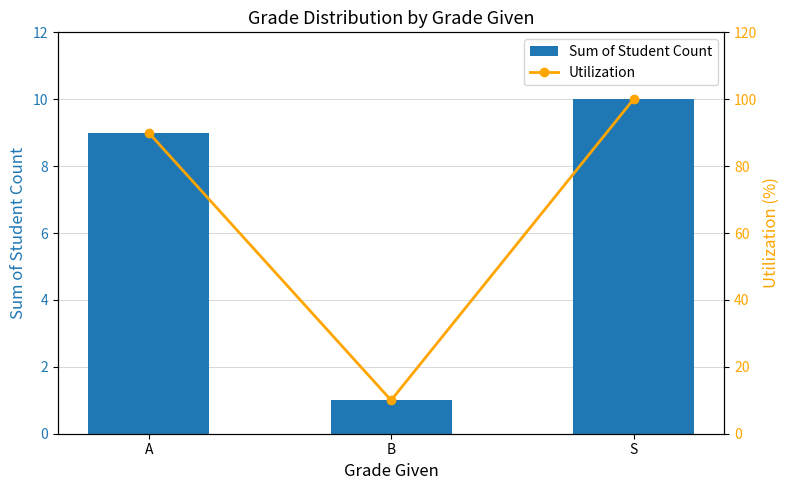

Which has a higher value, S or A?

S